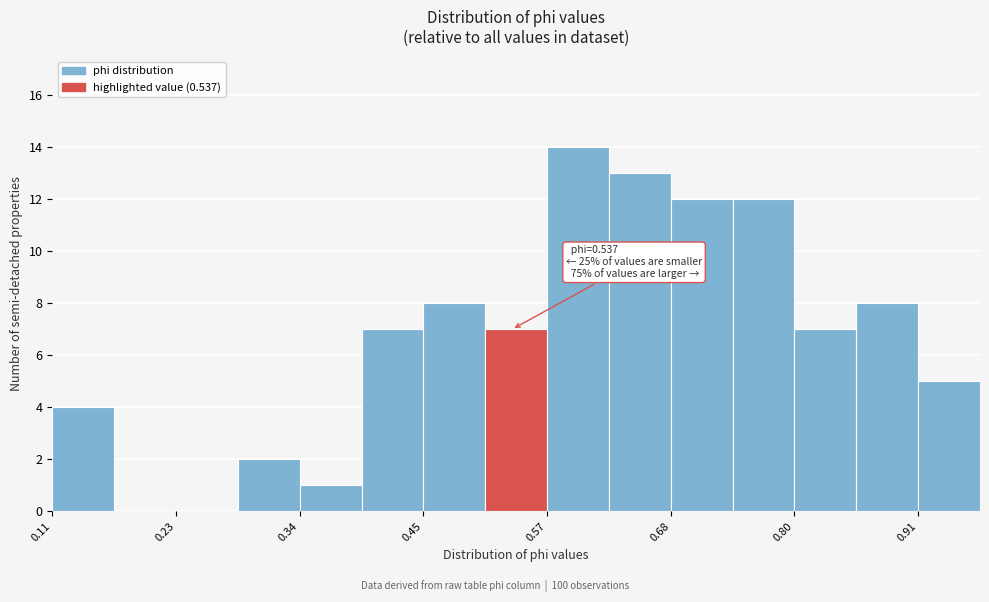

Around what value on the x-axis is the tallest bar? Give the approximate position of its centre, as read against the axis.

0.60